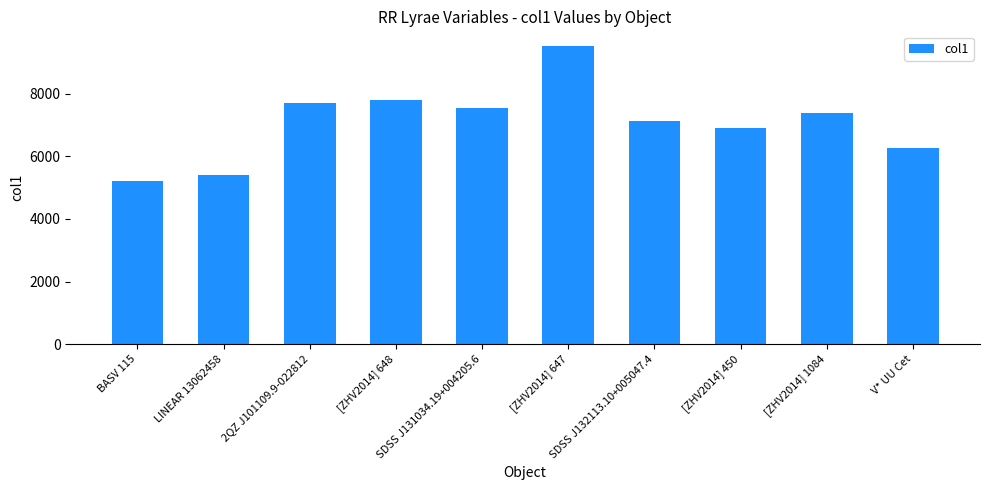

What is the label of the 9th bar from the right?

LINEAR 13062458